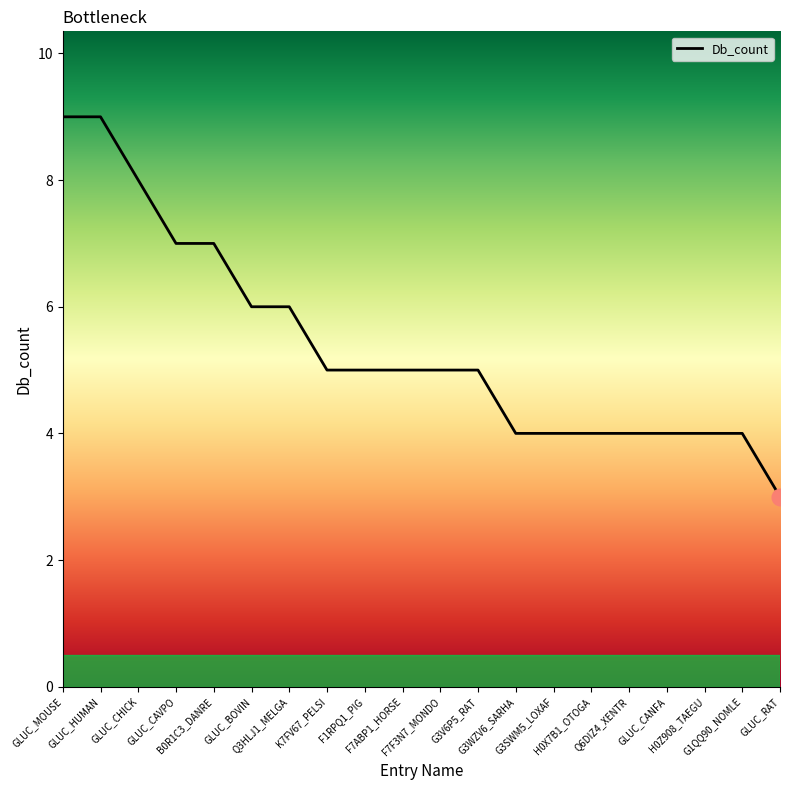

What is the smallest value displayed?

3